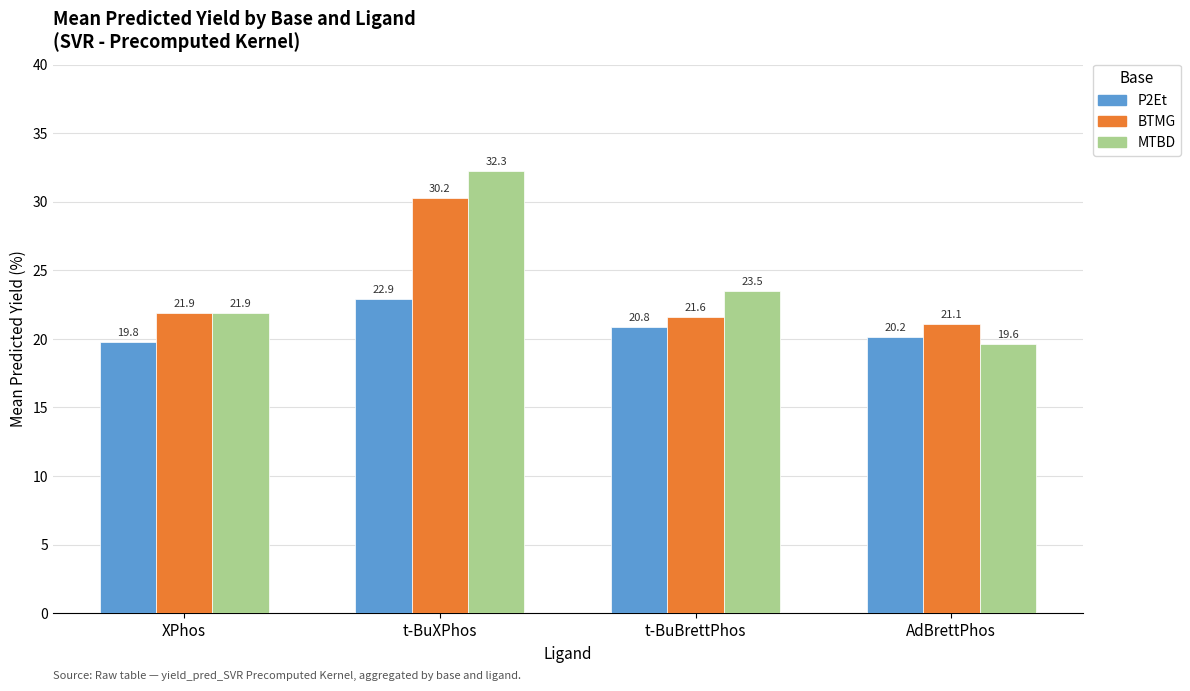

What is the value of the MTBD bar at the 3rd from the left?

23.5